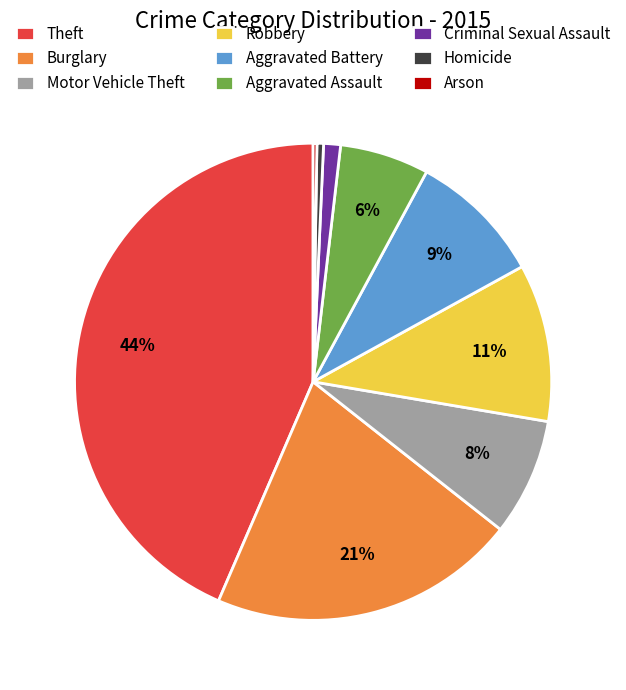

To the nearest percent, what portion does Criminal Sexual Assault represent?

1%